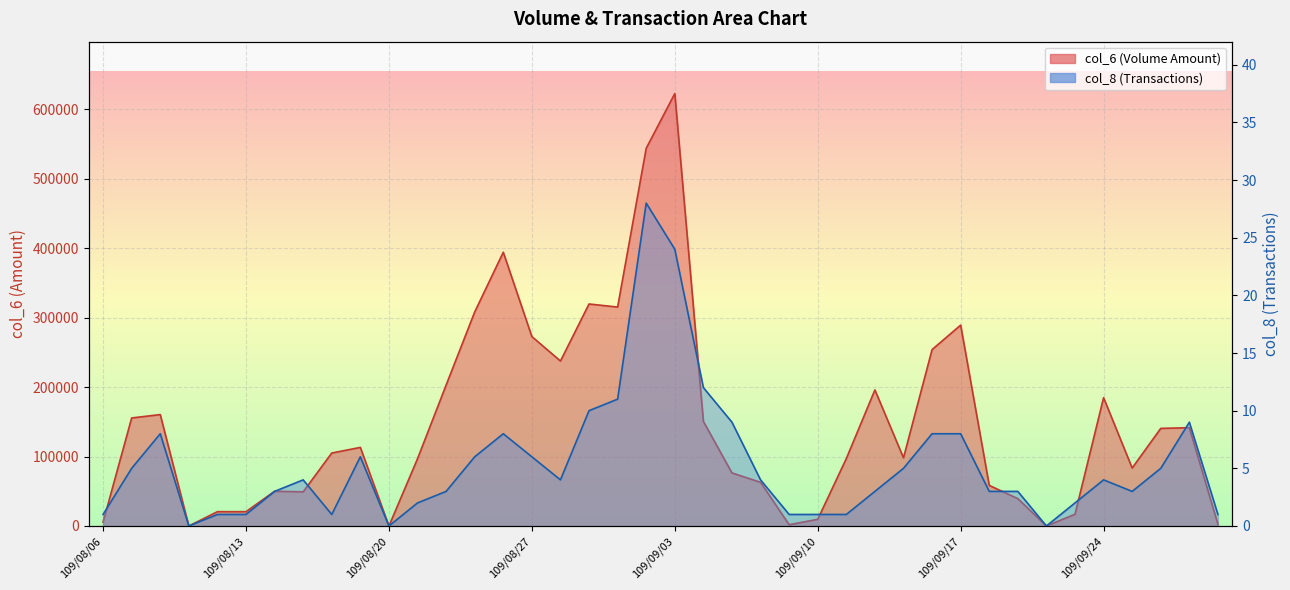

In col_6, how many points are higher than both neighbors (excluding endpoints)?

10